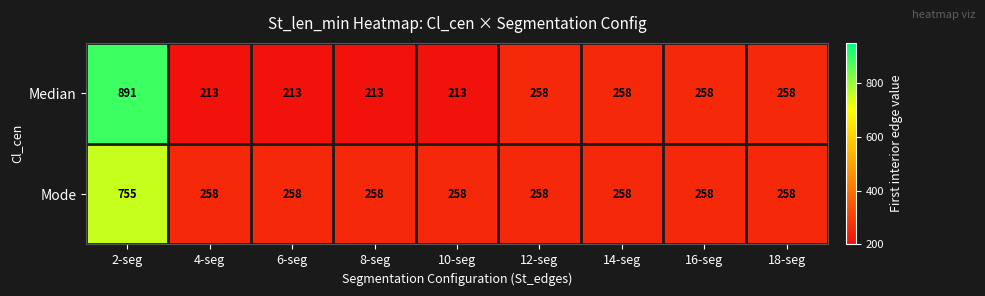

What is the sum of all Median values?

2775